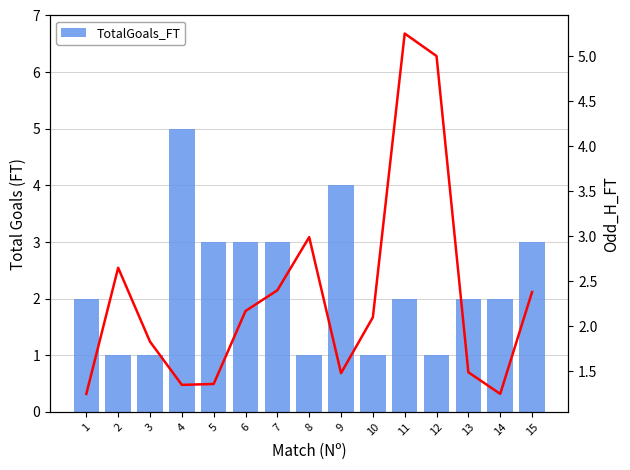

What is the highest value of the TotalGoals_FT series?

5.0